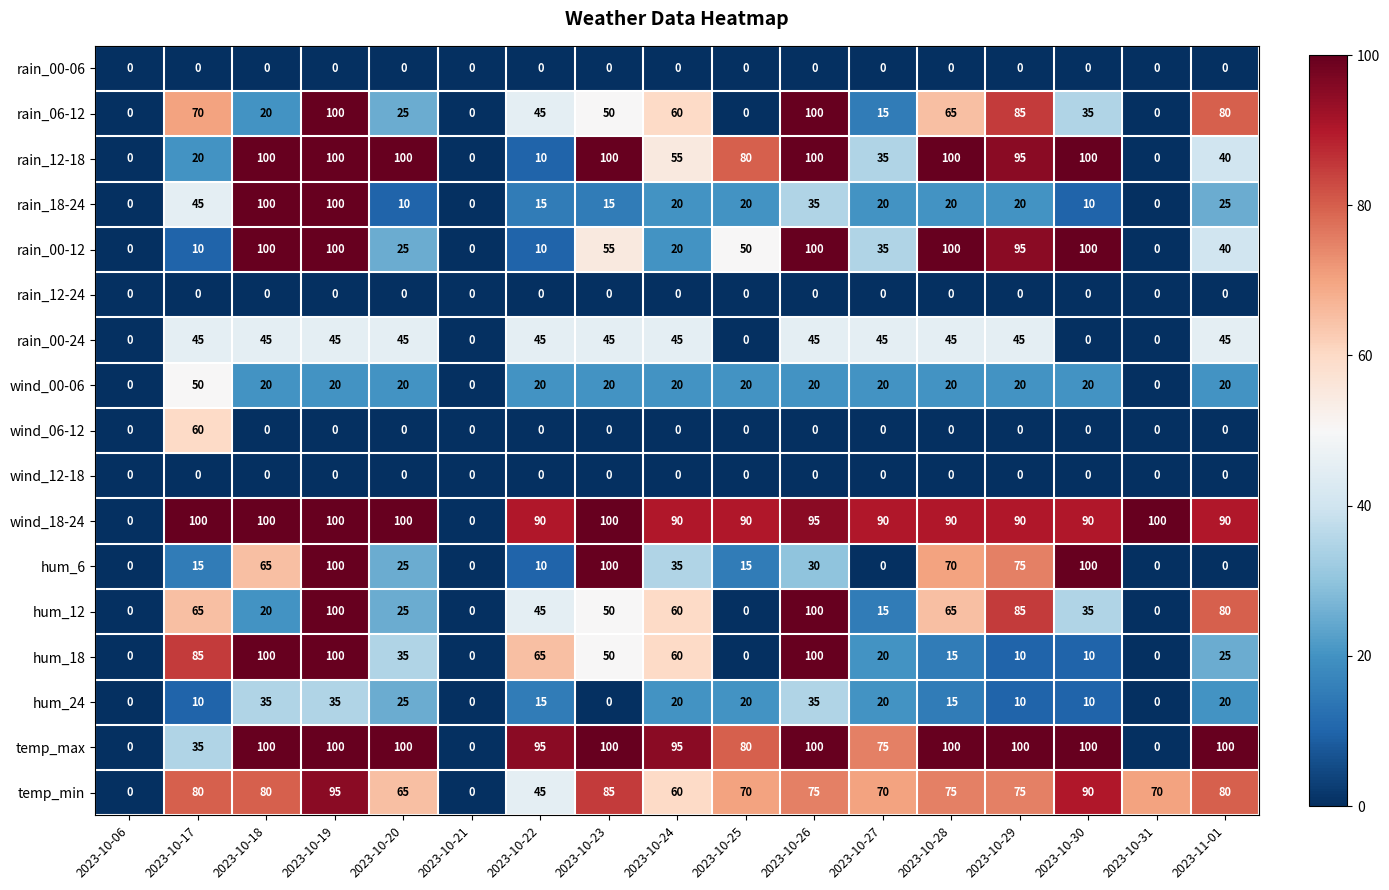

Between 2023-10-30 and 2023-11-01, which series saw the biggest shift?

hum_6